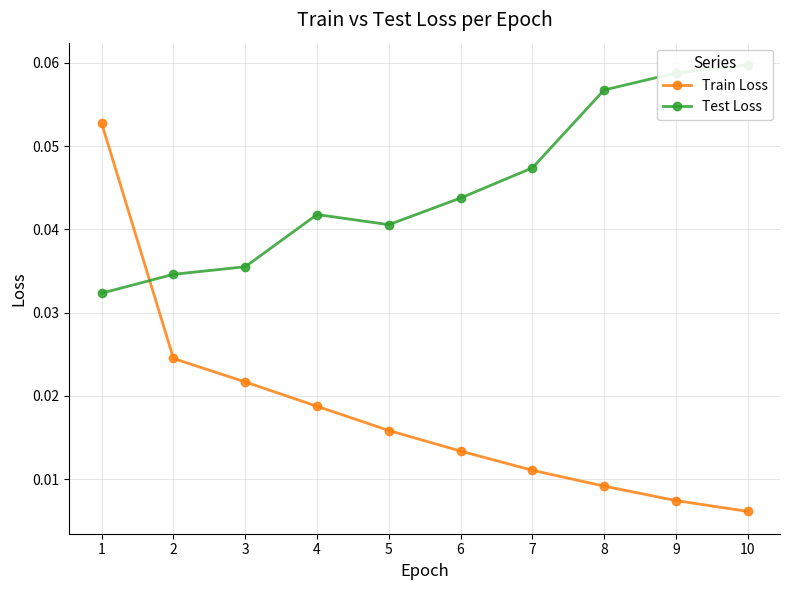

How many intersections are there between Test Loss and Train Loss?

1